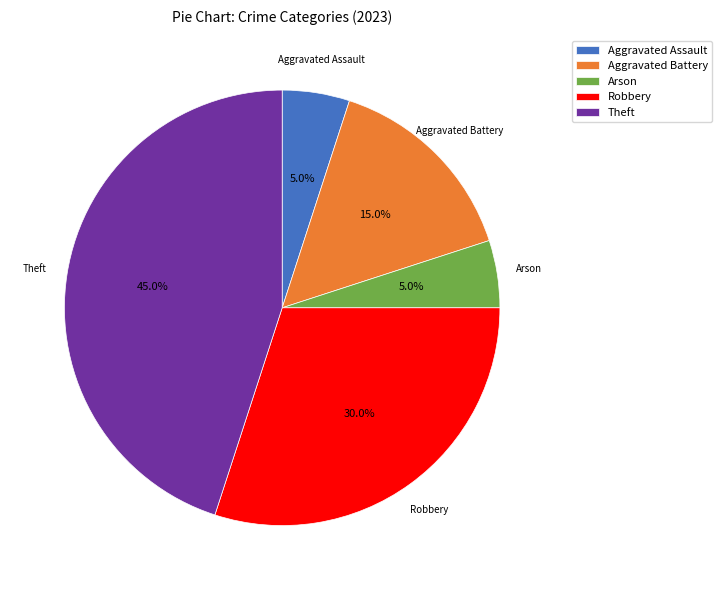

Is Aggravated Assault the majority of the pie?

No